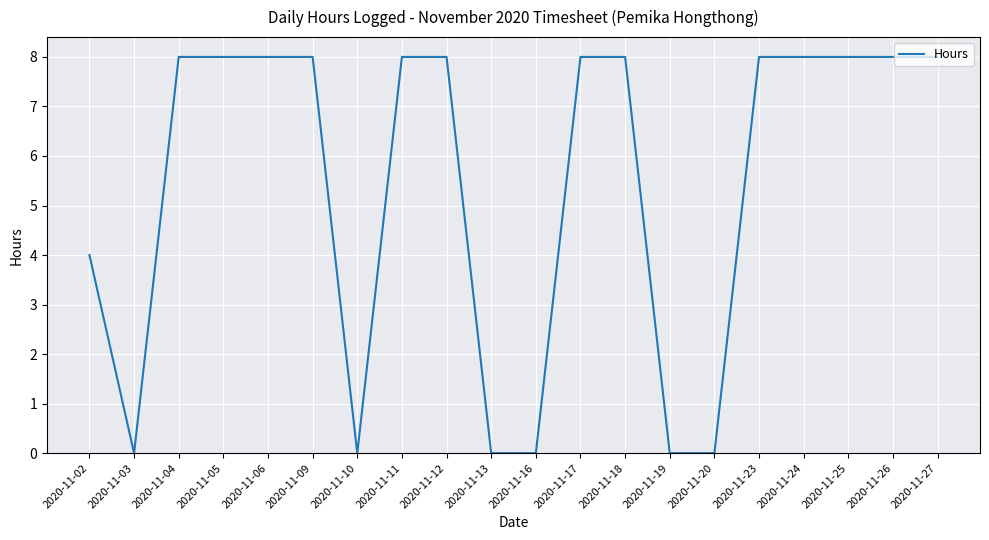

What is the ratio of the value at 2020-11-11 to the value at 2020-11-24?

1.0